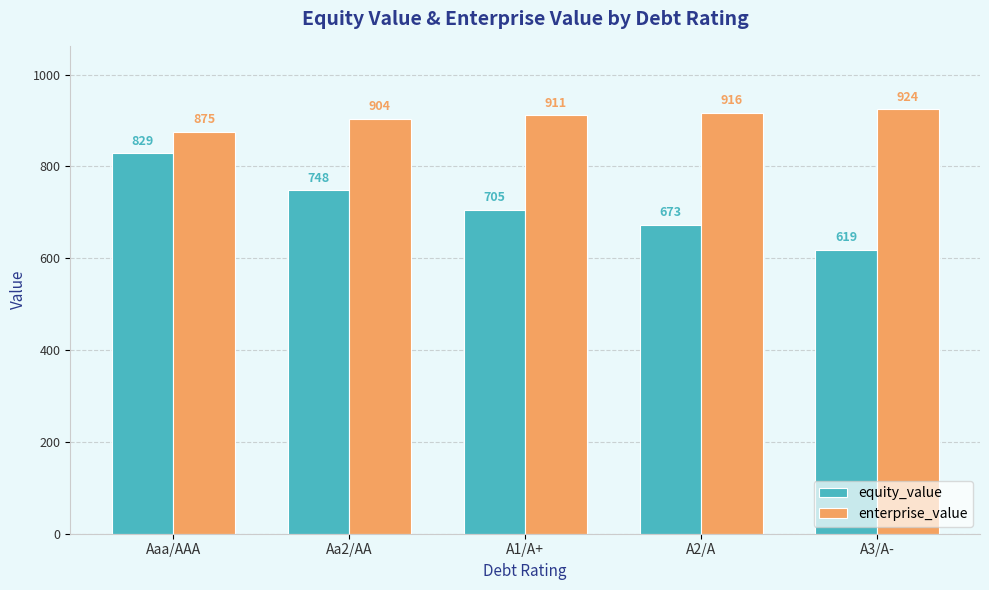

The value of enterprise_value at Aaa/AAA is 1491.0. True or false?

False